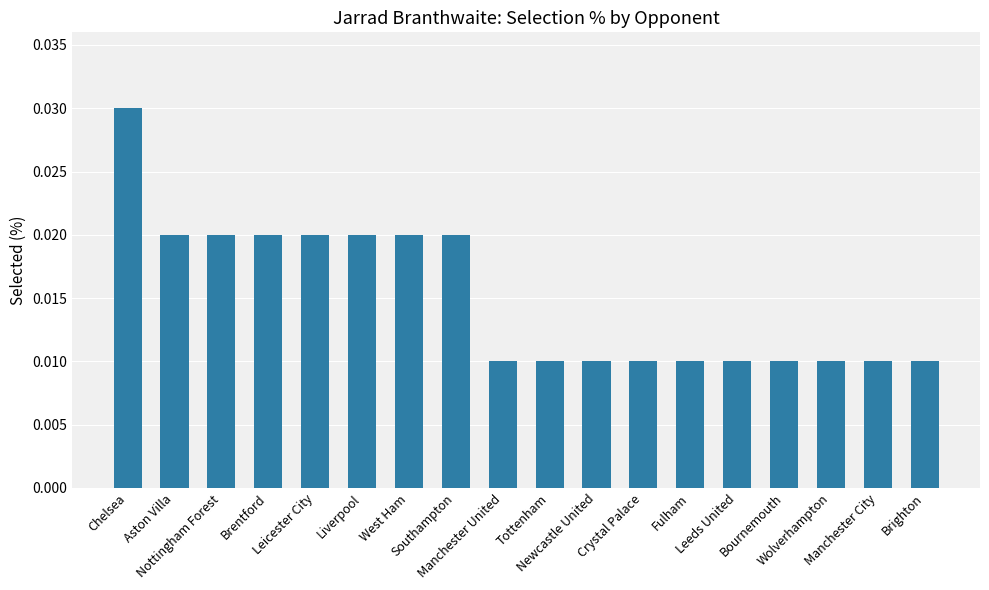

What is the sum of all values?

0.3